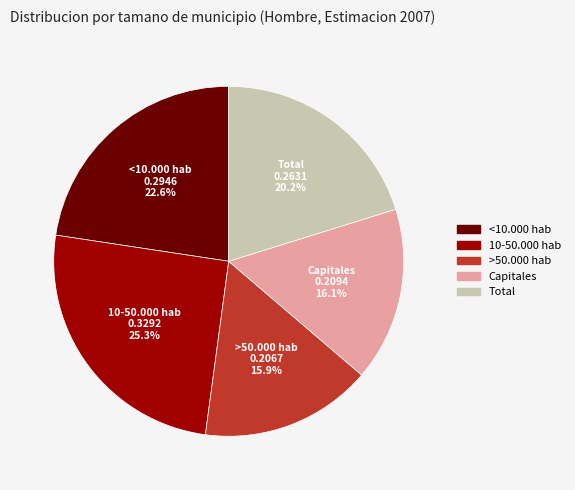

The 10-50.000 hab slice represents 25% of the pie. True or false?

True